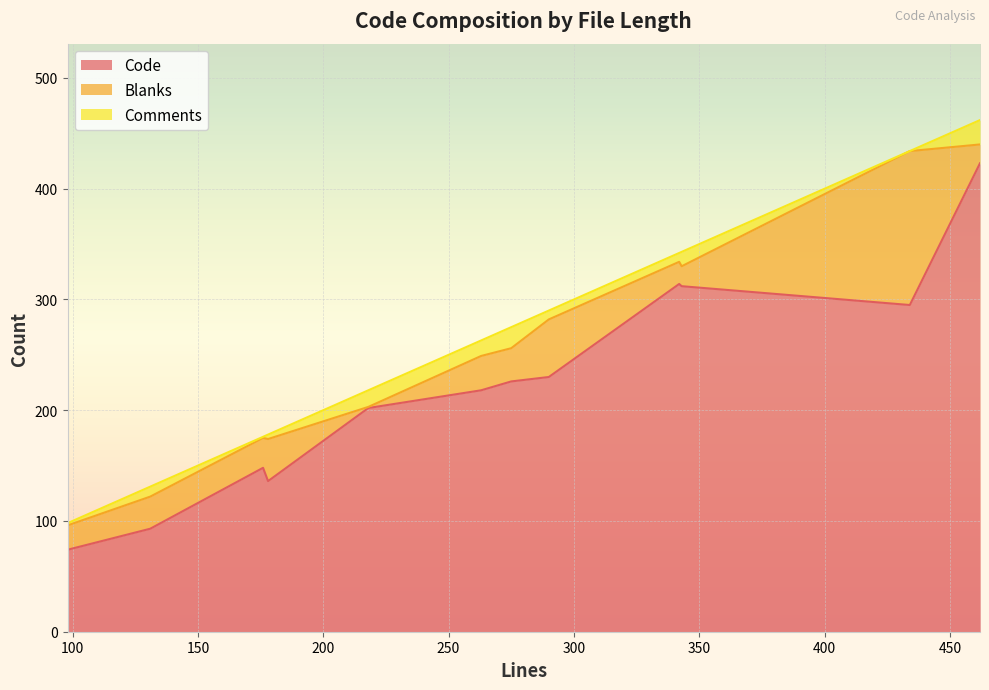

True or false: Code and Blanks intersect in this chart.

False